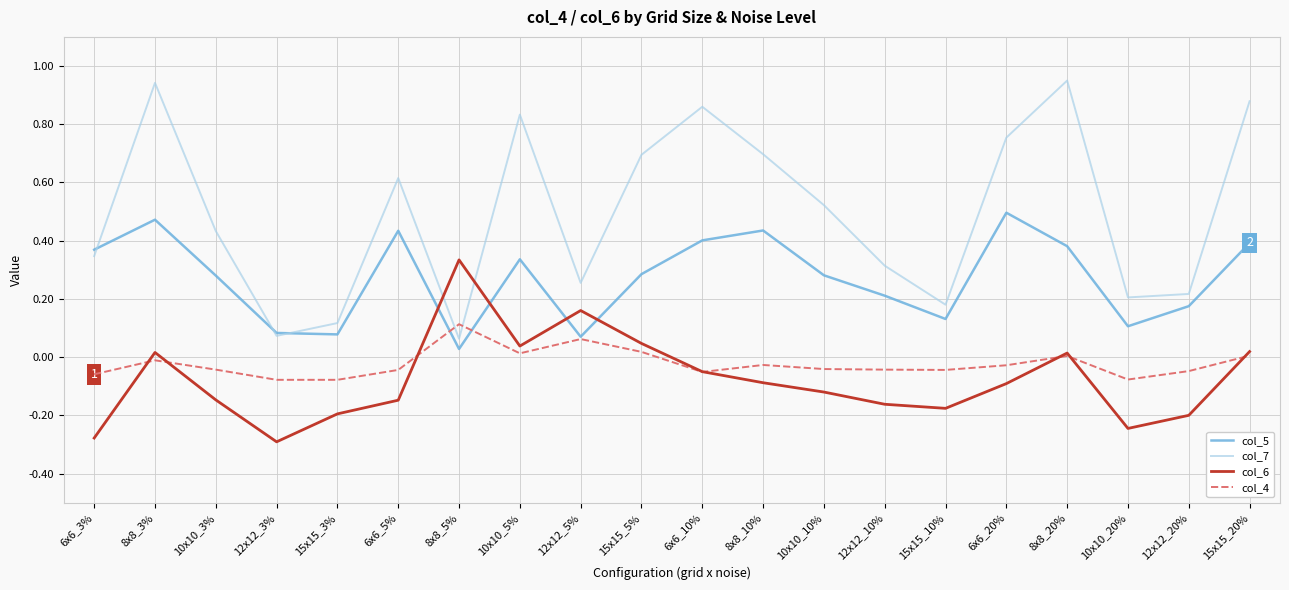

What position from the left is 6x6_10%?

11